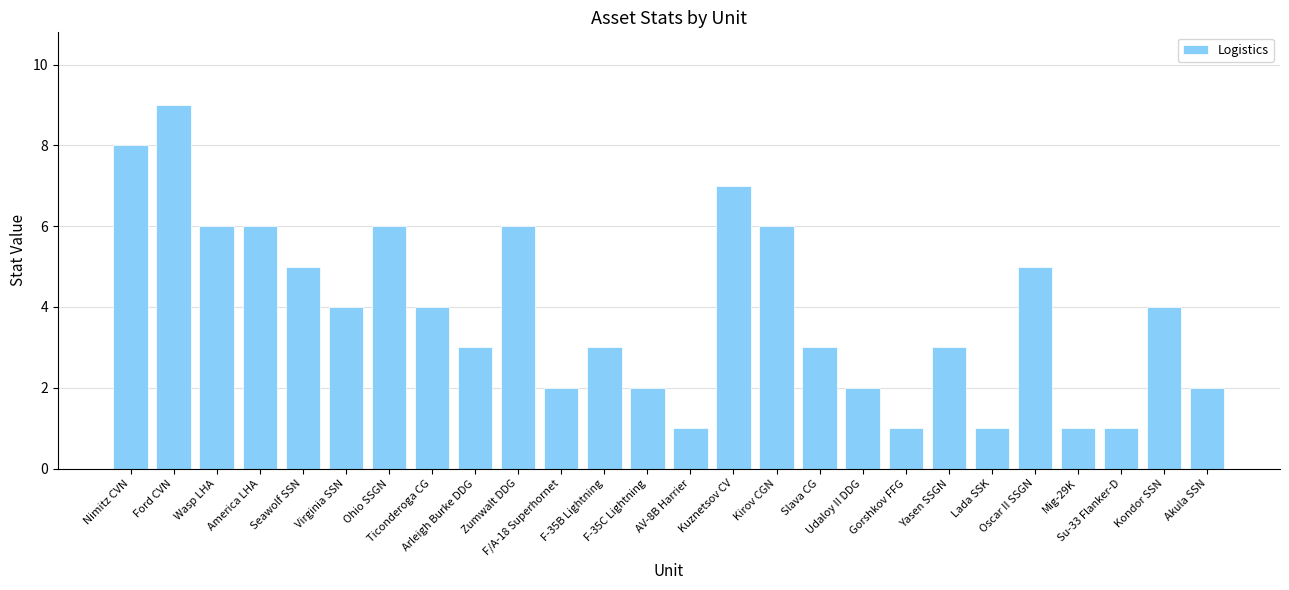

What position from the left is Oscar II SSGN?

22